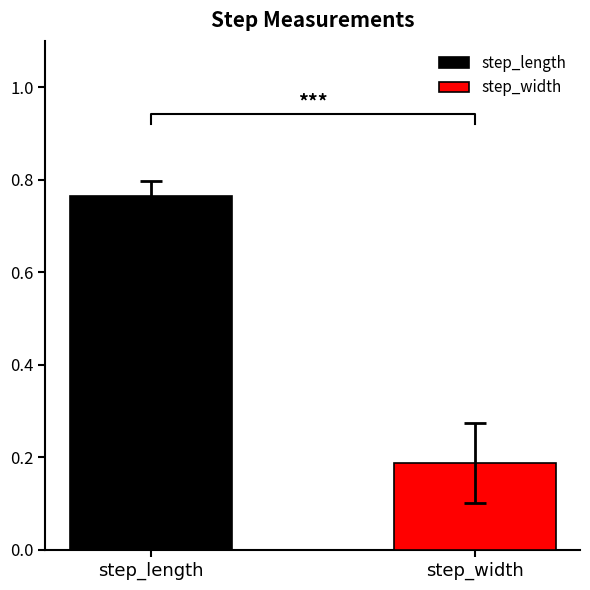

List the series in order of their peak value, highest first.

step_length, step_width